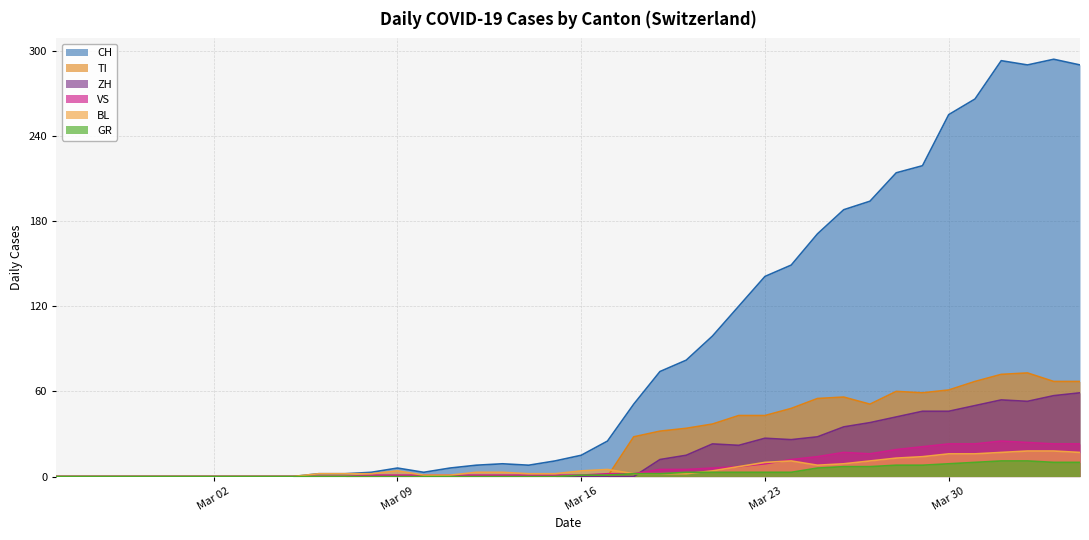

The value of BL at Mar 30 is -9. True or false?

False